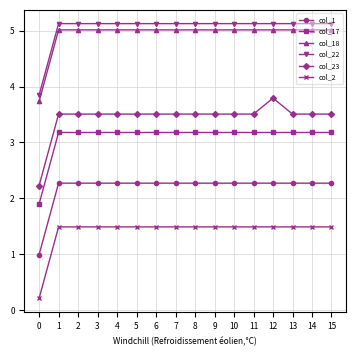

Reading left to right, list all the values displayed in this chart.

col_1: 0=1.0	1=2.3	2=2.3	3=2.3	4=2.3	5=2.3	6=2.3	7=2.3	8=2.3	9=2.3	10=2.3	11=2.3	12=2.3	13=2.3	14=2.3	15=2.3
col_17: 0=1.9	1=3.2	2=3.2	3=3.2	4=3.2	5=3.2	6=3.2	7=3.2	8=3.2	9=3.2	10=3.2	11=3.2	12=3.2	13=3.2	14=3.2	15=3.2
col_18: 0=3.7	1=5.0	2=5.0	3=5.0	4=5.0	5=5.0	6=5.0	7=5.0	8=5.0	9=5.0	10=5.0	11=5.0	12=5.0	13=5.0	14=5.0	15=5.0
col_22: 0=3.8	1=5.1	2=5.1	3=5.1	4=5.1	5=5.1	6=5.1	7=5.1	8=5.1	9=5.1	10=5.1	11=5.1	12=5.1	13=5.1	14=5.1	15=5.1
col_23: 0=2.2	1=3.5	2=3.5	3=3.5	4=3.5	5=3.5	6=3.5	7=3.5	8=3.5	9=3.5	10=3.5	11=3.5	12=3.8	13=3.5	14=3.5	15=3.5
col_2: 0=0.2	1=1.5	2=1.5	3=1.5	4=1.5	5=1.5	6=1.5	7=1.5	8=1.5	9=1.5	10=1.5	11=1.5	12=1.5	13=1.5	14=1.5	15=1.5